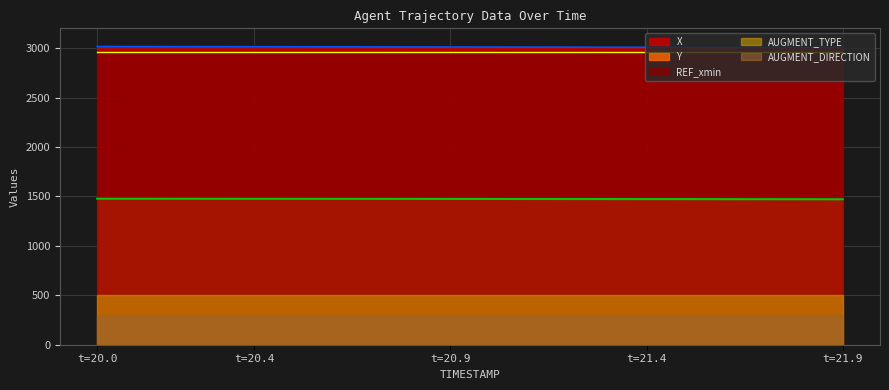

What is the difference between the highest and lowest values at 21.7?

3005.9